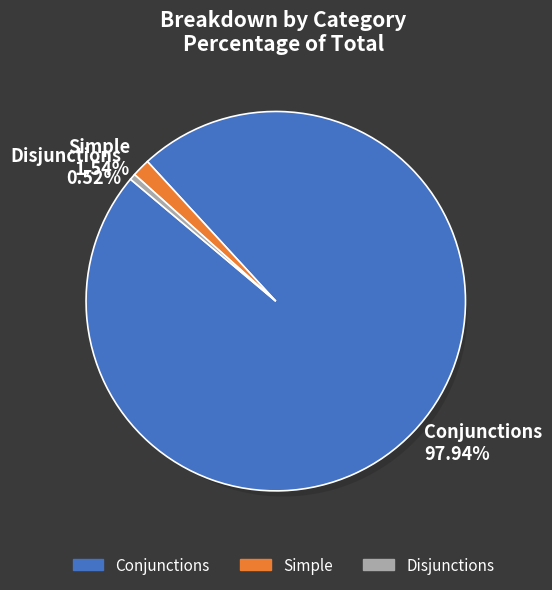

What is the change in value from Conjunctions to Simple?

-31010.1